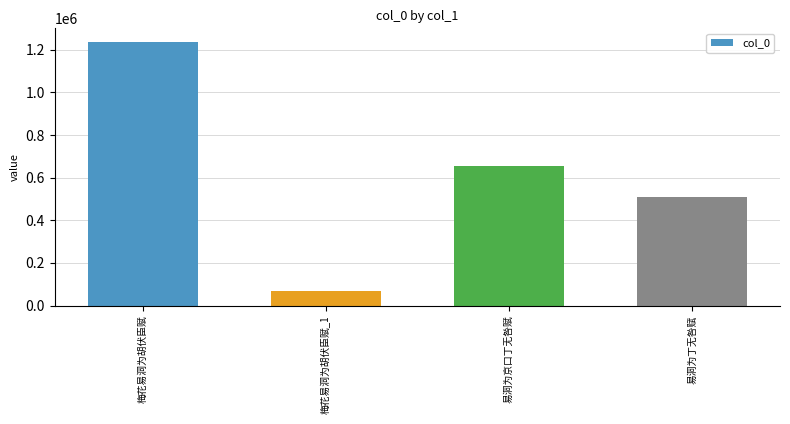

Rank the categories by value from lowest to highest.

梅花易洞为胡伏臣赋_1, 易洞为丁无咎赋, 易洞为京口丁无咎赋, 梅花易洞为胡伏臣赋